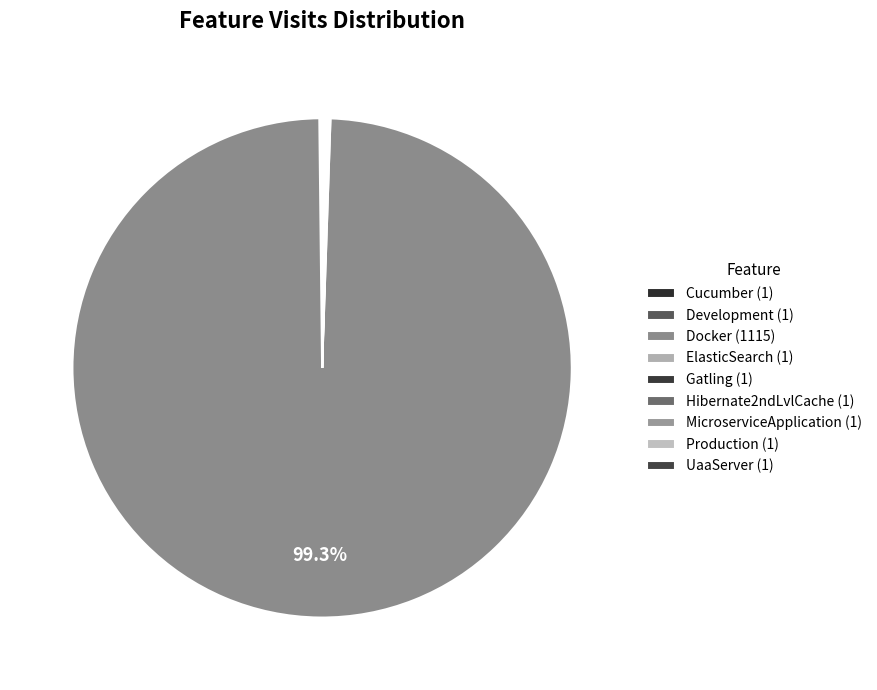

Does ElasticSearch represent more than half of the total?

No